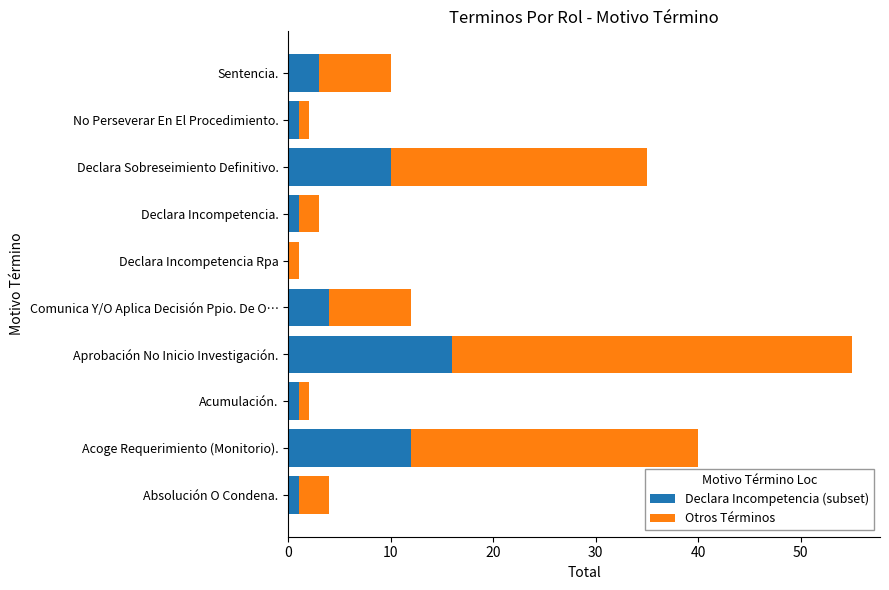

What is the maximum value for Declara Incompetencia (subset)?

16